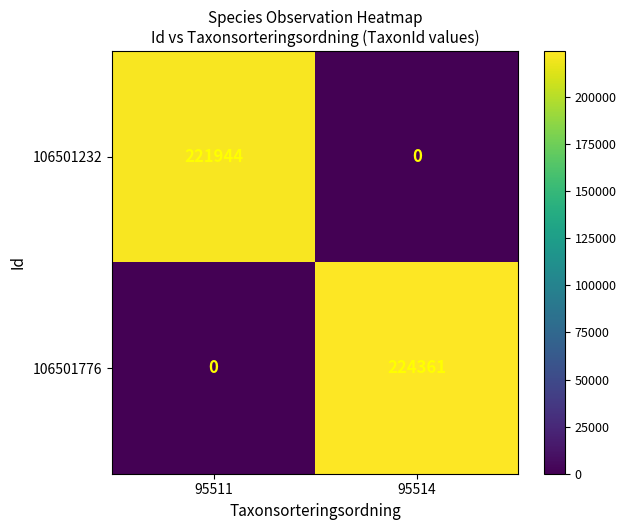

Reading left to right, what are all the values shown in this chart?

106501232: 221944	0
106501776: 0	224361